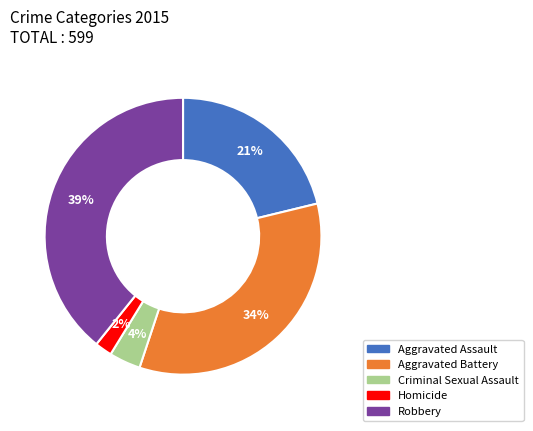

The Aggravated Battery slice represents 34% of the pie. True or false?

True